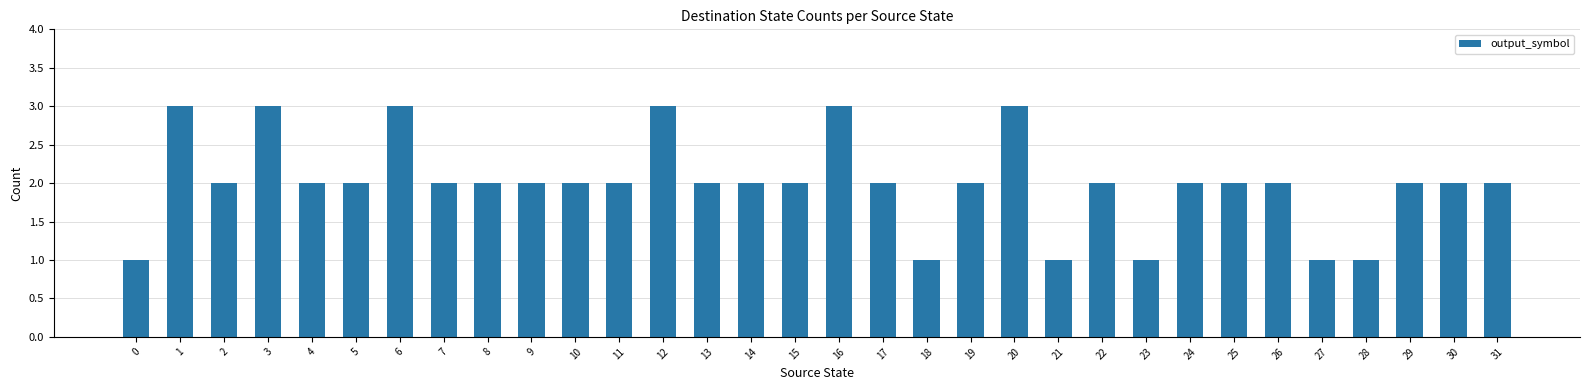

How many categories are shown in the chart?

32